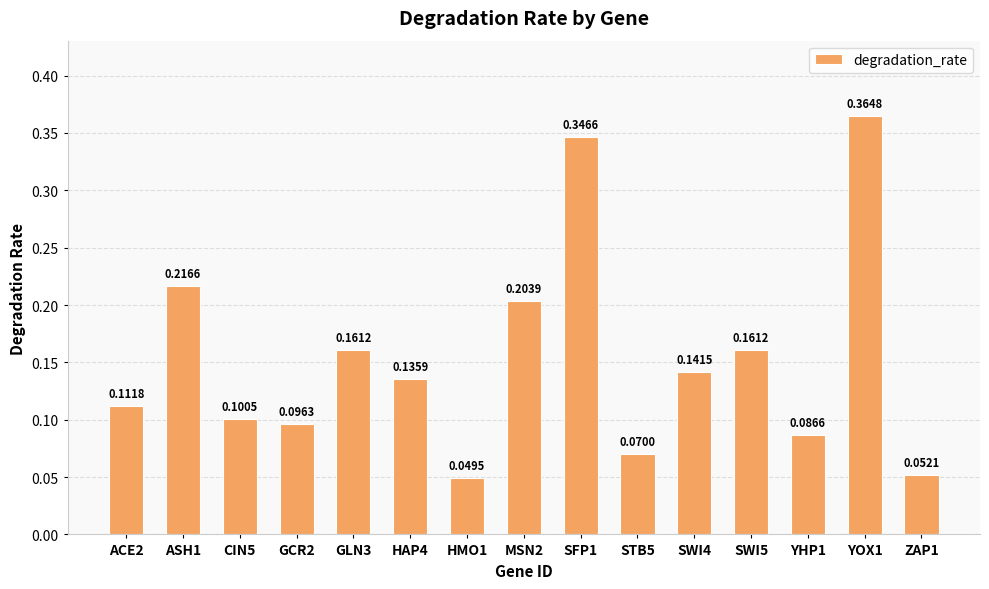

How many values are between 0 and 1?

15